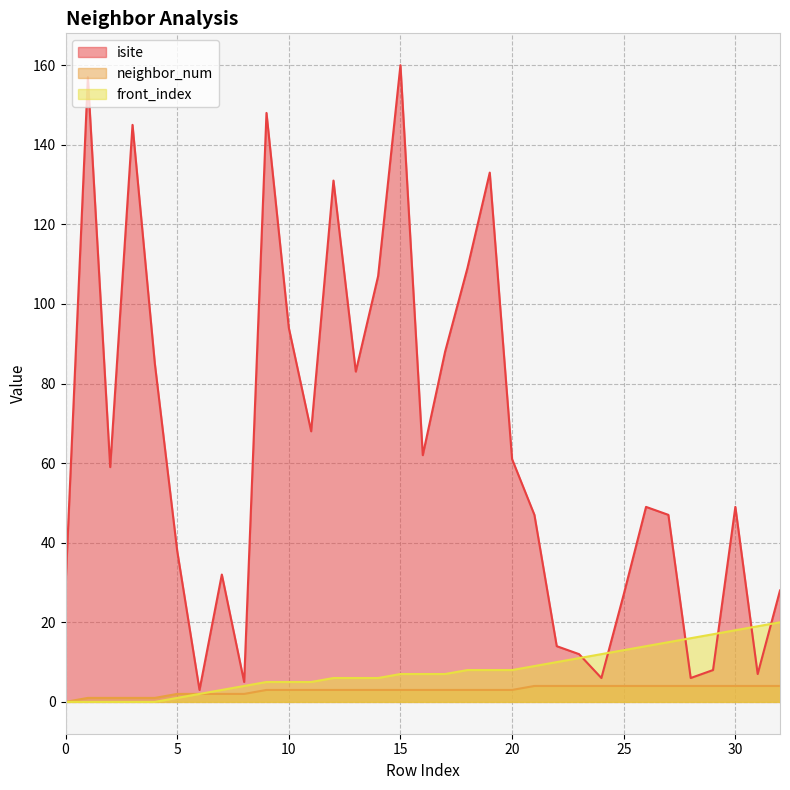

Does the chart display data point markers on the line(s)?

No